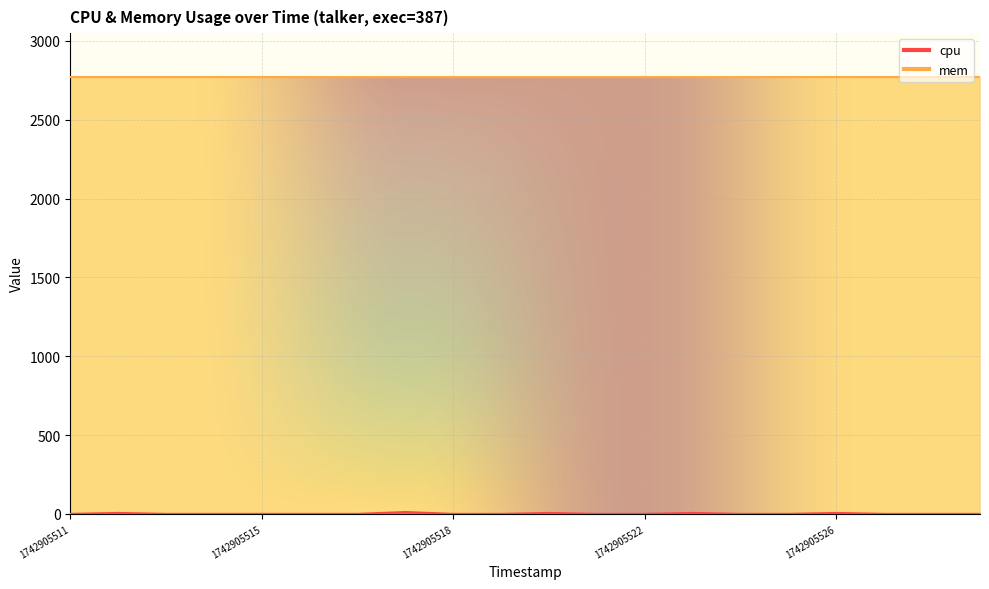

True or false: the data has more than 0 interior local peaks.

True